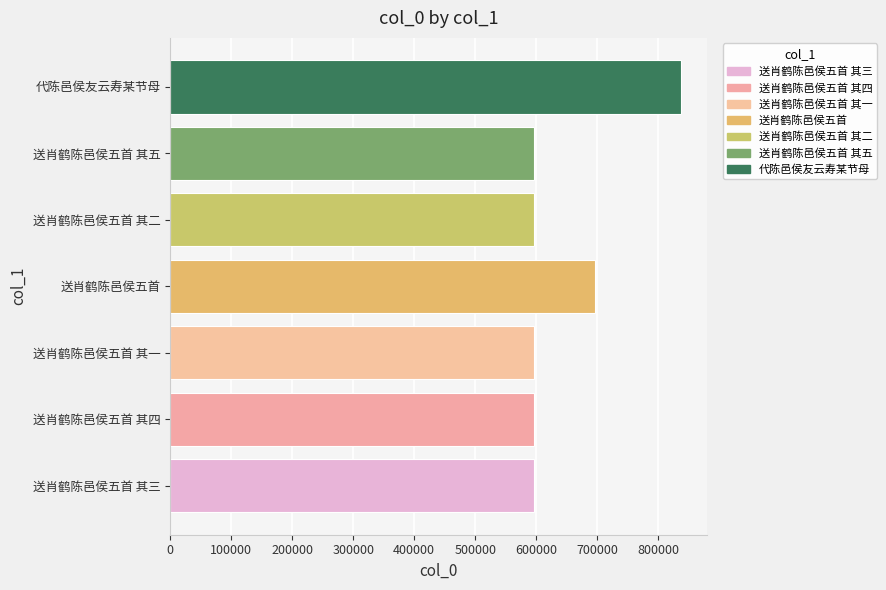

What is the change in value from 送肖鹤陈邑侯五首 其五 to 代陈邑侯友云寿某节母?

+241863